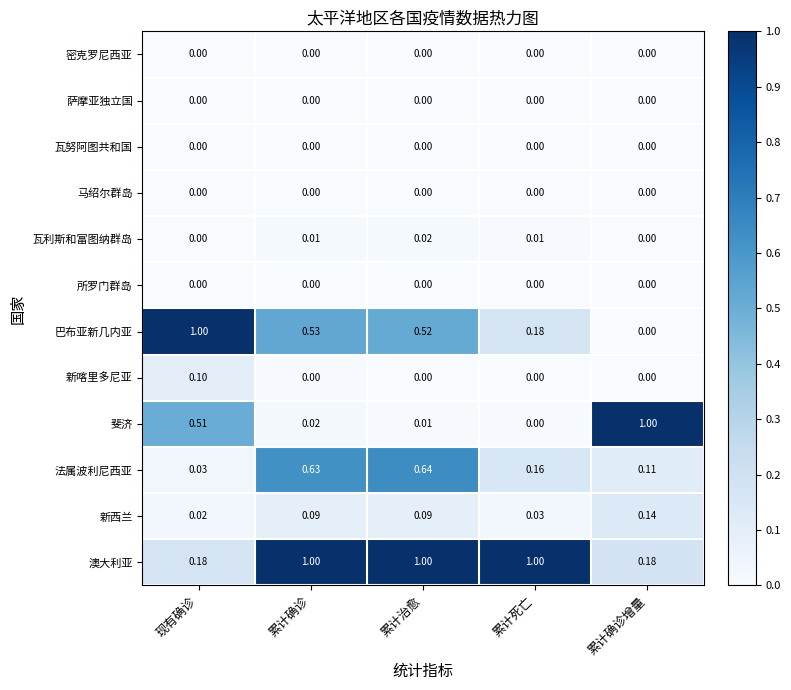

What is the total value across all series at 现有确诊?

1.8